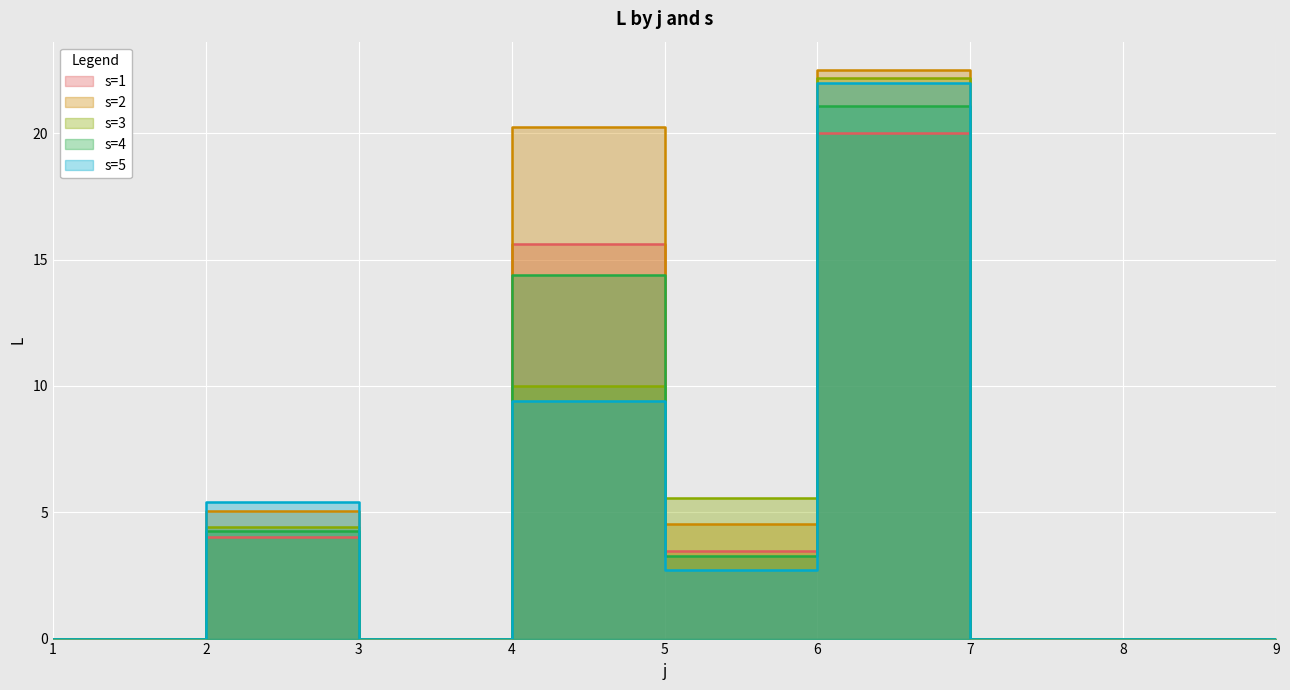

What is the total value across all series at 6?

107.8